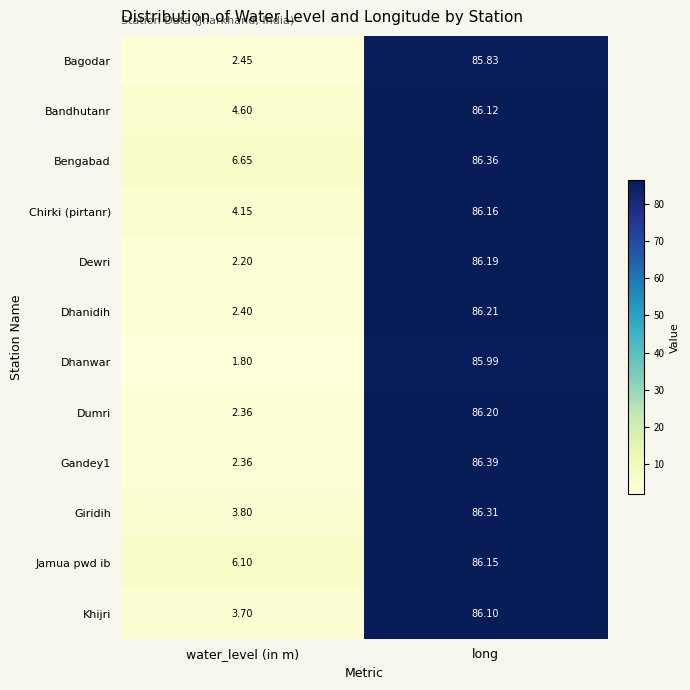

At how many categories does at least one series exceed 60?

1